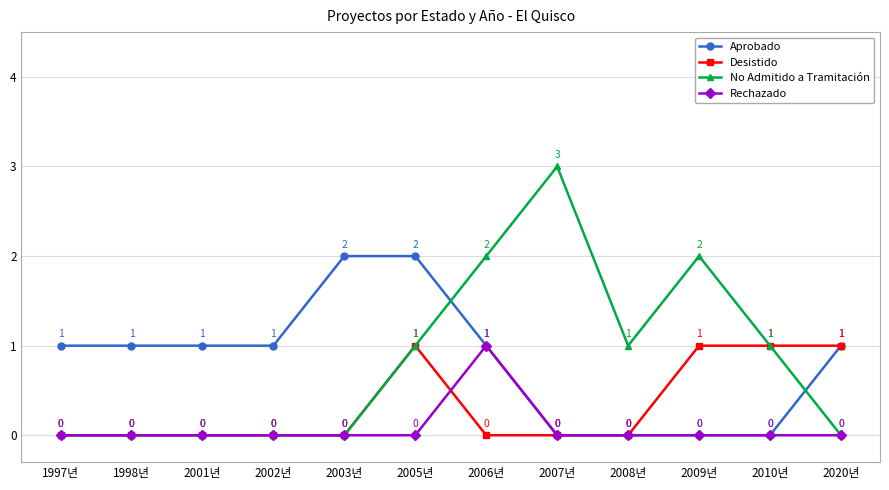

Which series has the widest spread of values?

No Admitido a Tramitación